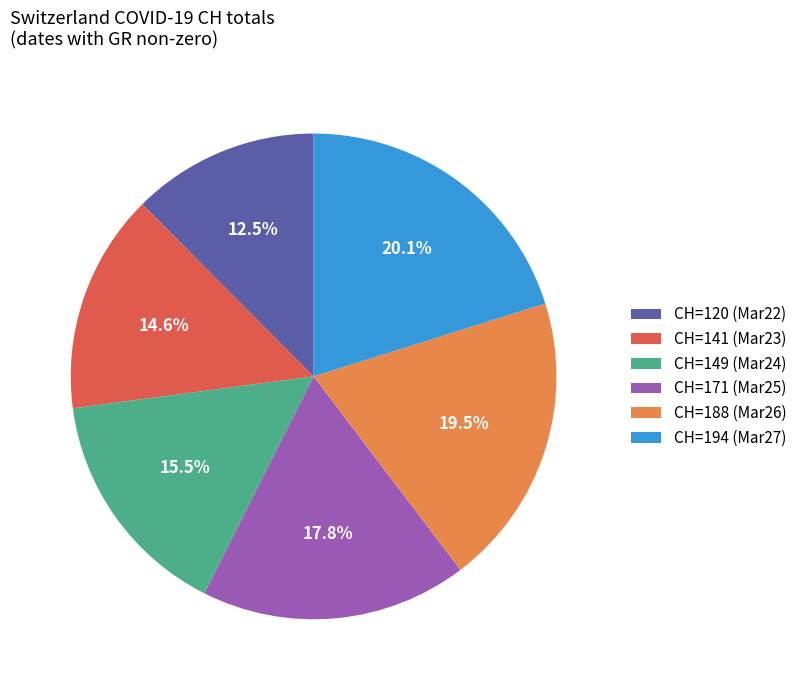

Rank the categories by value from highest to lowest.

CH=194 (Mar27), CH=188 (Mar26), CH=171 (Mar25), CH=149 (Mar24), CH=141 (Mar23), CH=120 (Mar22)